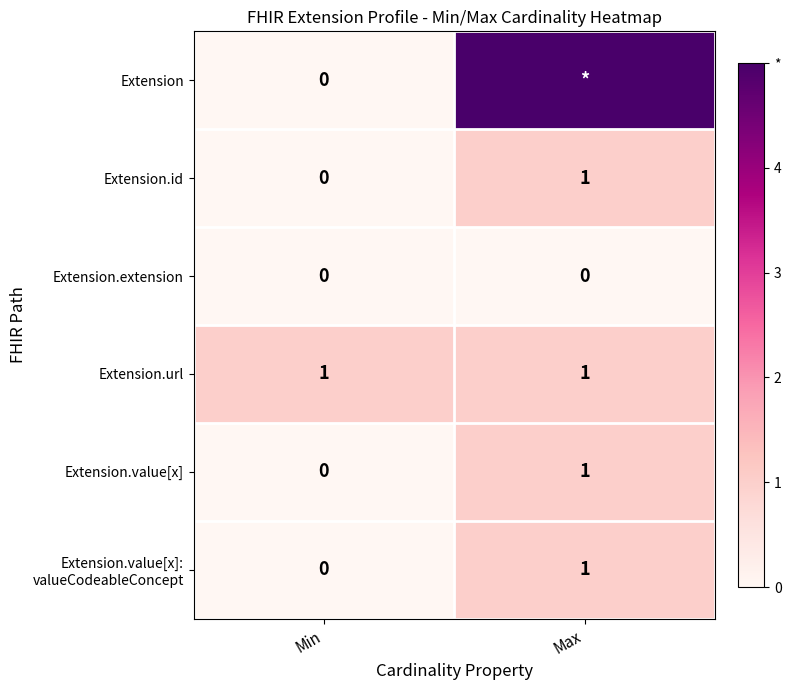

List the labels in order of Extension.id value, largest first.

Max, Min